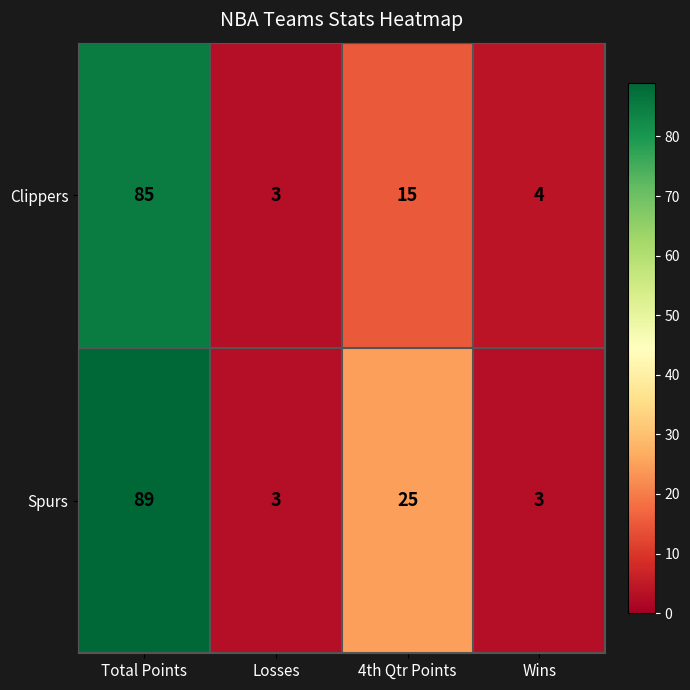

Is it true that Spurs equals 2 at Losses?

False